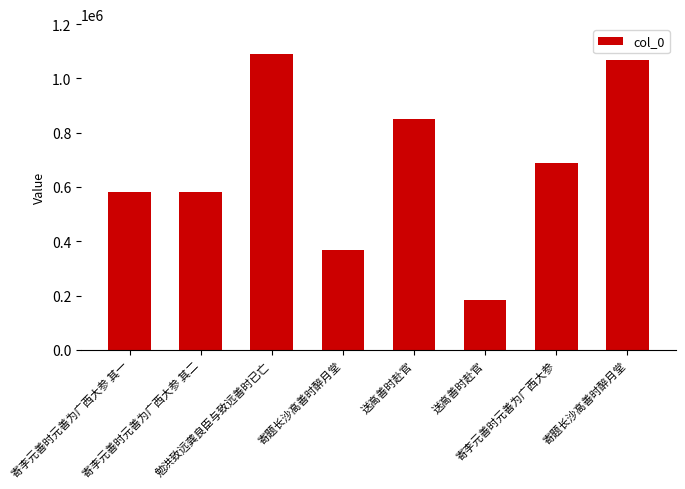

Which has a higher value, 寄题长沙高善时醉月堂 or 寄李元善时元善为广西大参 其二?

寄李元善时元善为广西大参 其二